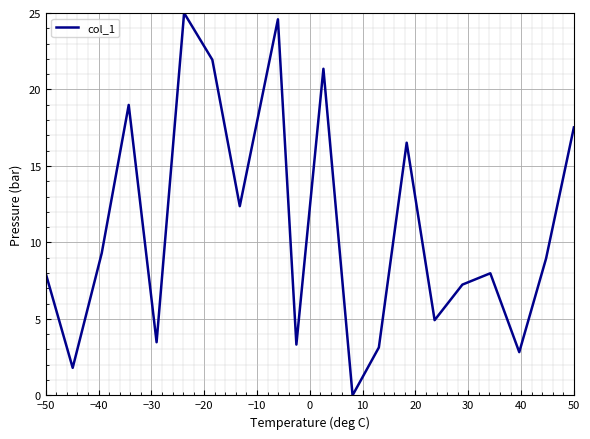

What is the difference between the maximum and minimum values?

25.0